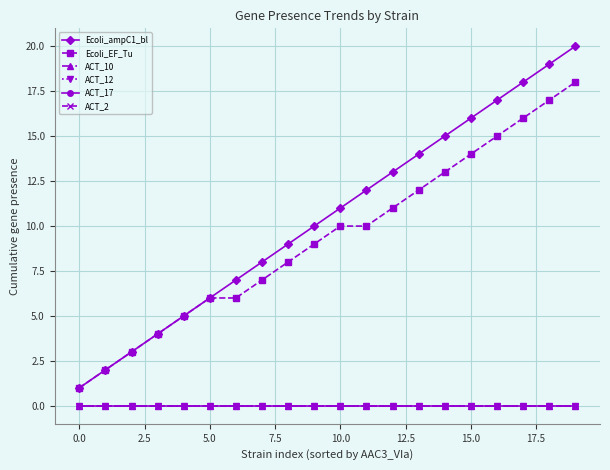

Does the chart have visible grid lines?

Yes